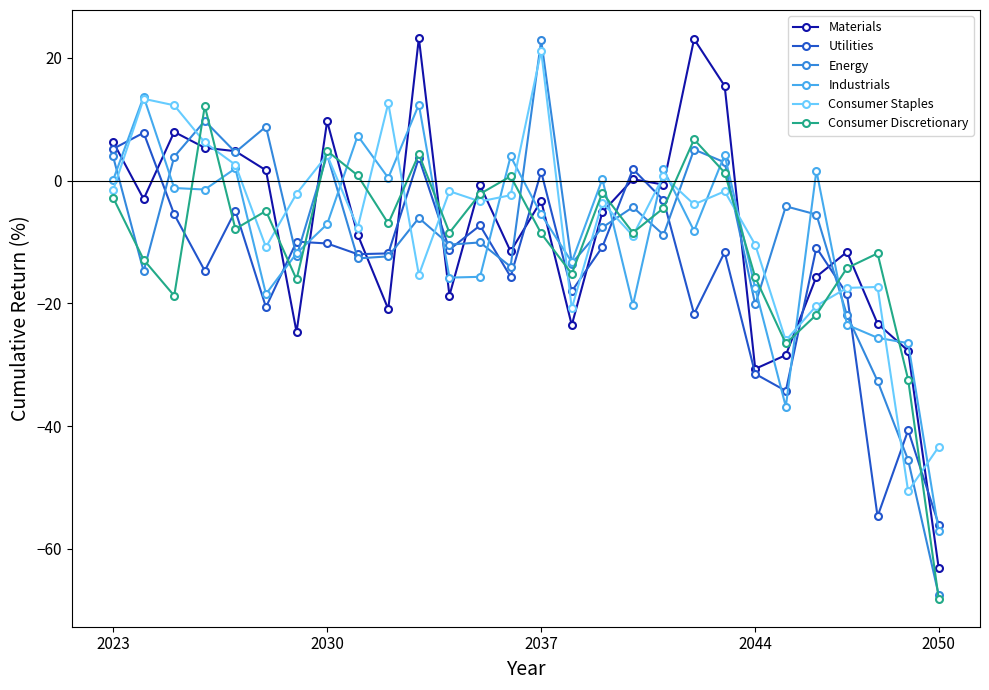

True or false: Consumer Staples has more than 2 interior local peaks.

True